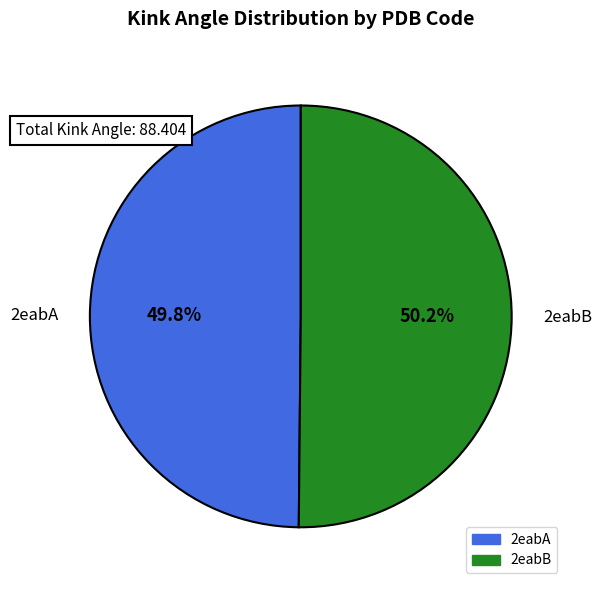

The 2eabA slice represents 50% of the pie. True or false?

True